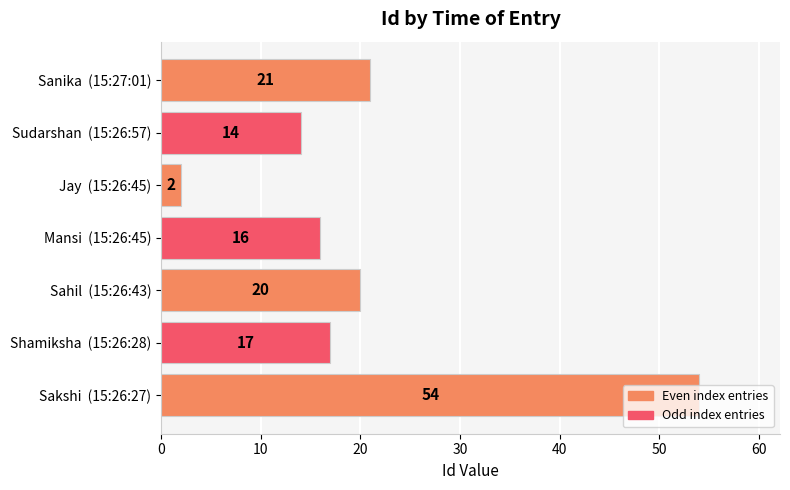

Is it true that the value at Mansi  (15:26:45) is 16?

True